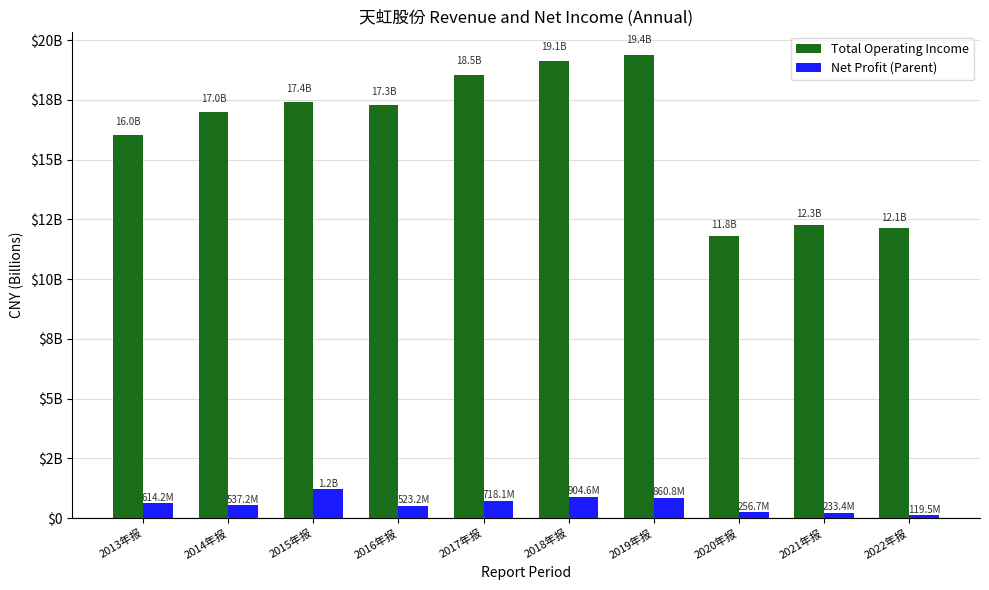

List the series in order of their overall mean, lowest first.

Net Profit (Parent), Total Operating Income